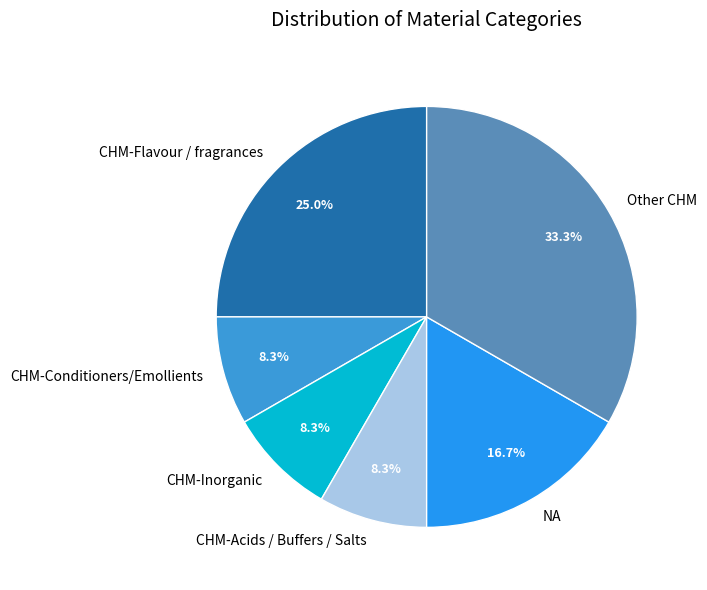

To the nearest percent, what is the average slice percentage?

17%